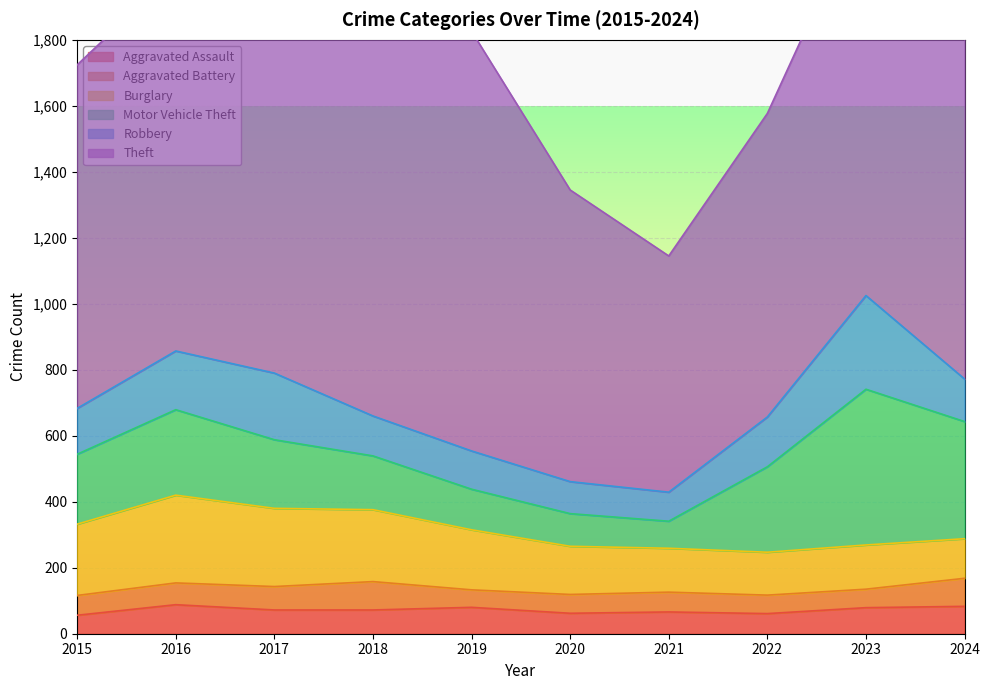

The value of Robbery at 2024 is 49. True or false?

False